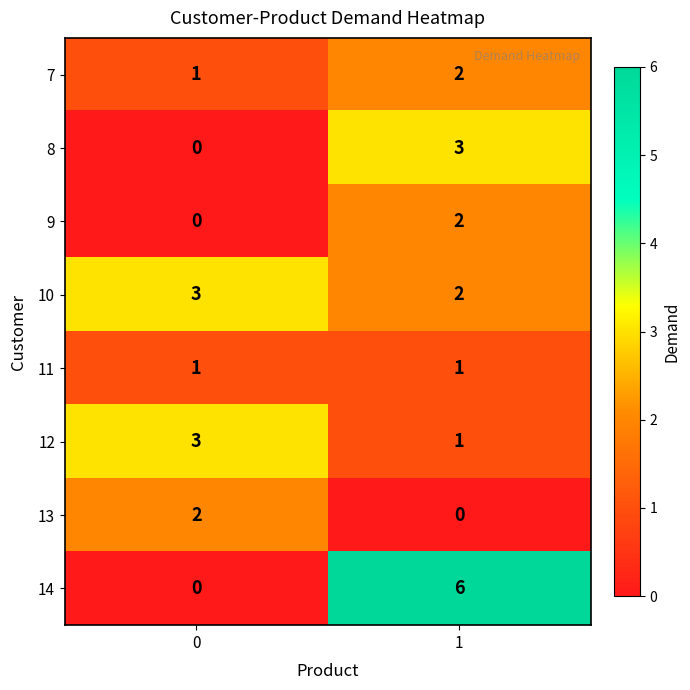

How many data points does each series have?

2